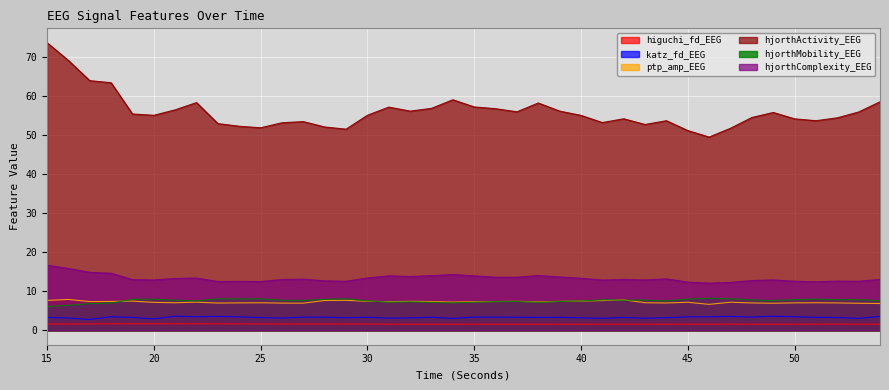

List the series in order of their peak value, highest first.

hjorthActivity_EEG, hjorthComplexity_EEG, hjorthMobility_EEG, ptp_amp_EEG, katz_fd_EEG, higuchi_fd_EEG